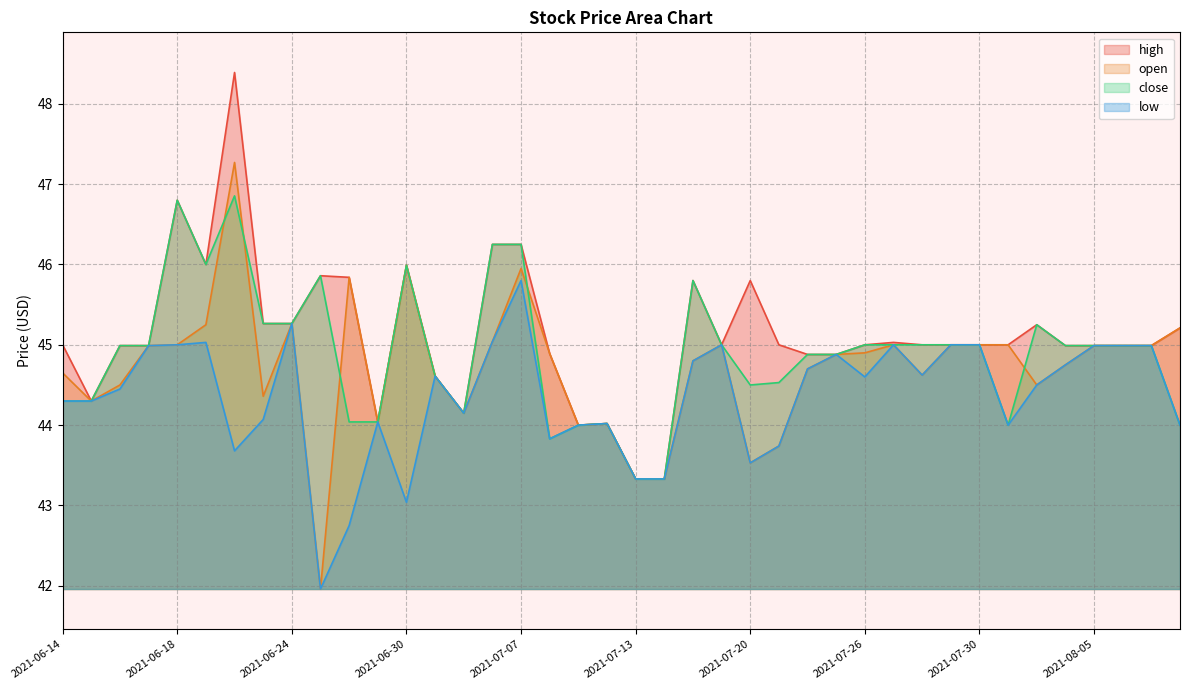

What is the highest value of the low series?

45.8